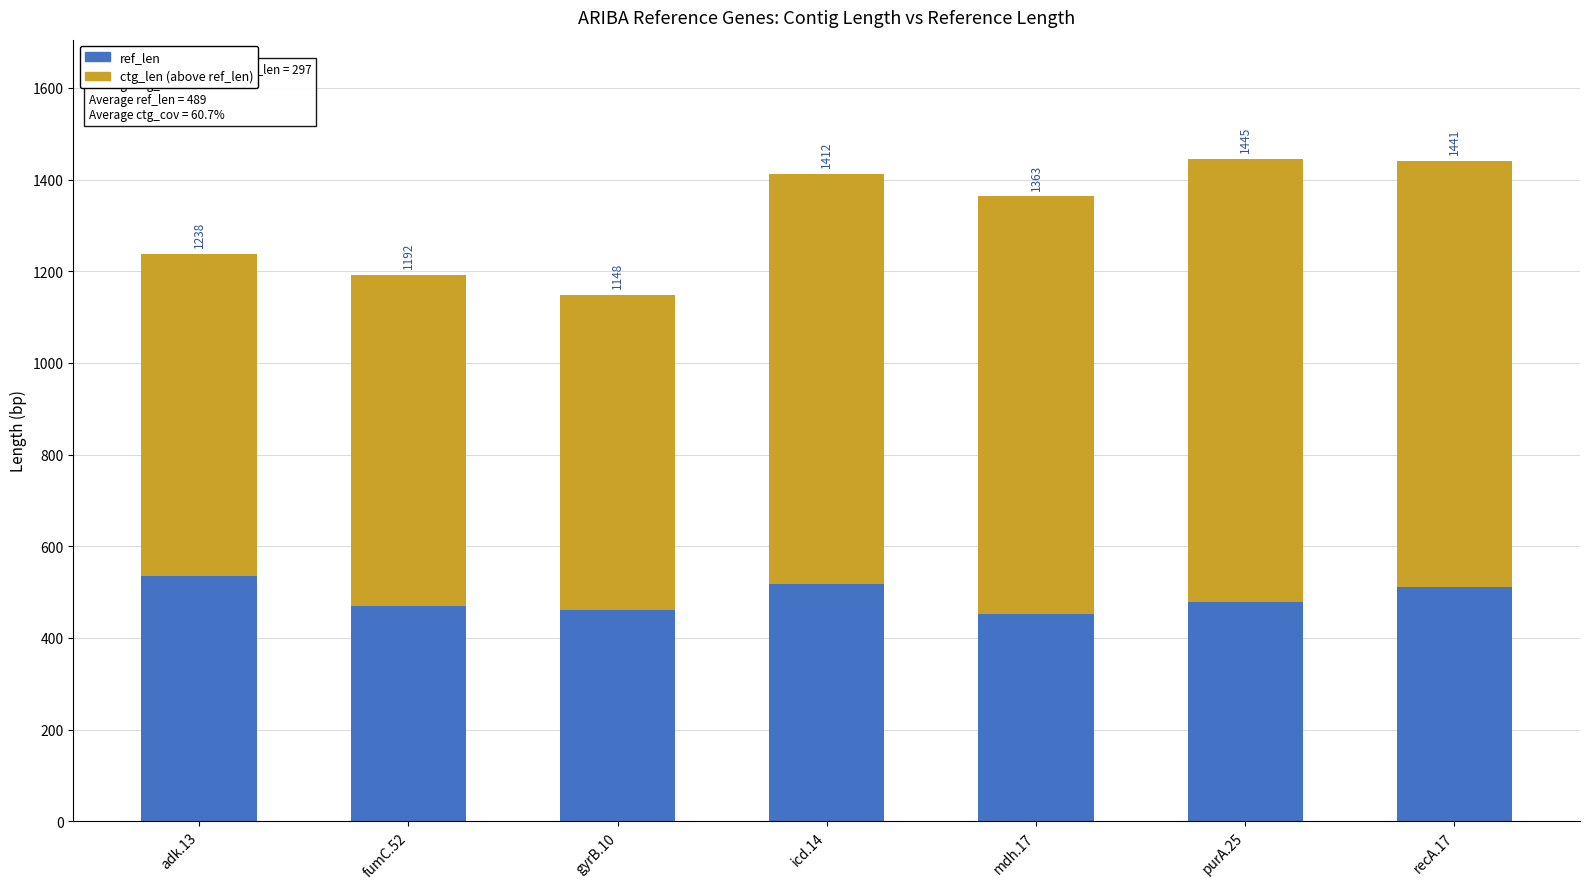

List the labels in order of ref_len value, largest first.

adk.13, icd.14, recA.17, purA.25, fumC.52, gyrB.10, mdh.17